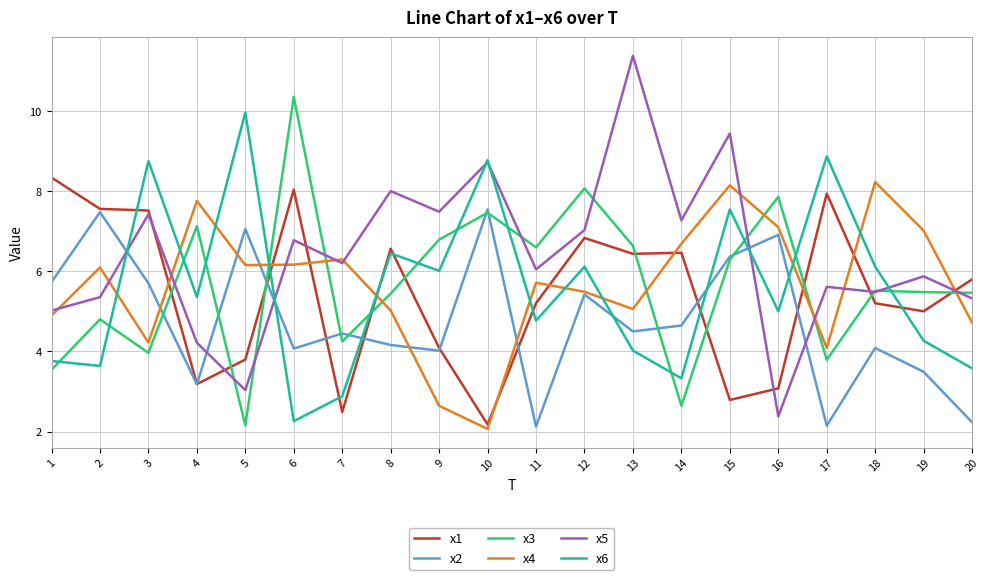

What is the spread (max minus min) of values at 17?

6.7